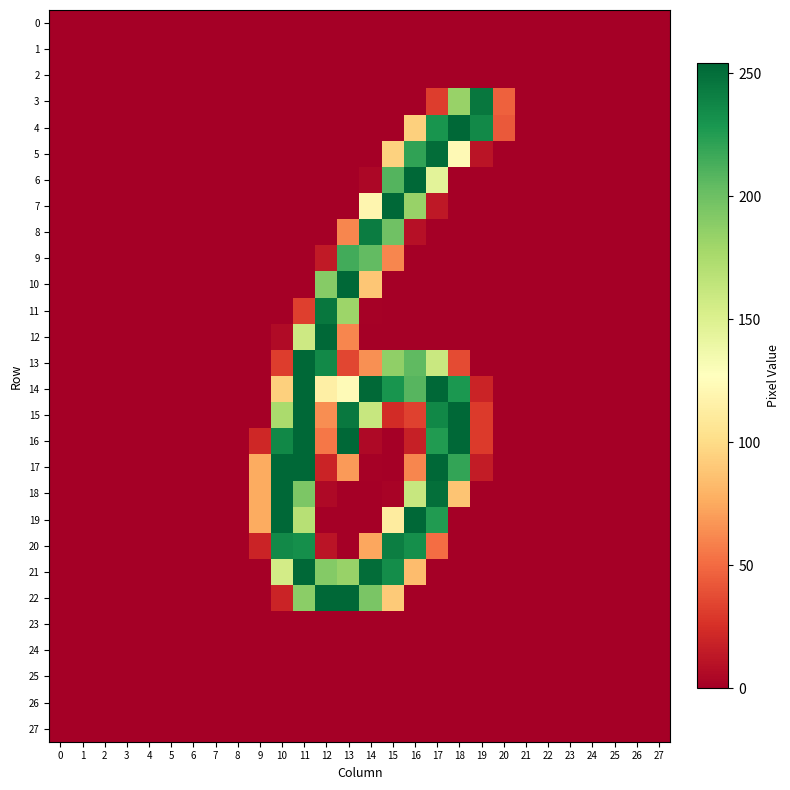

Count the number of categories in the chart.

28